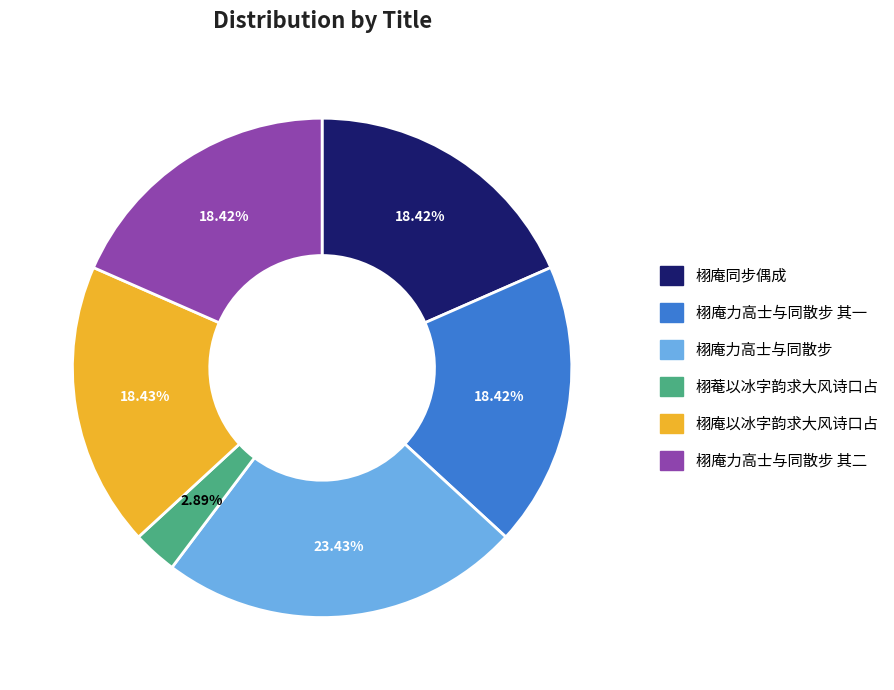

What is the ratio of the value at 栩菴以冰字韵求大风诗口占 to the value at 栩庵力高士与同散步?

0.1